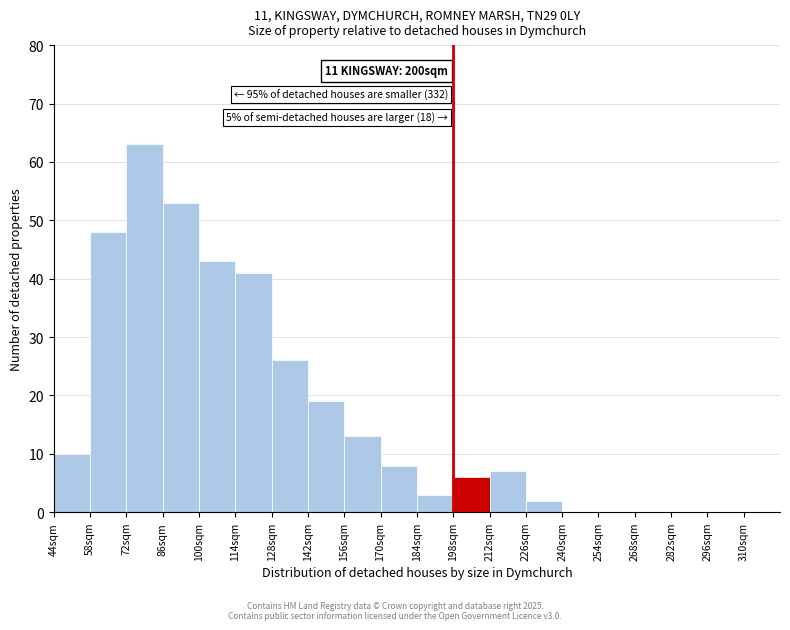

Over which range of the x-axis is the bar tallest?

72 to 86